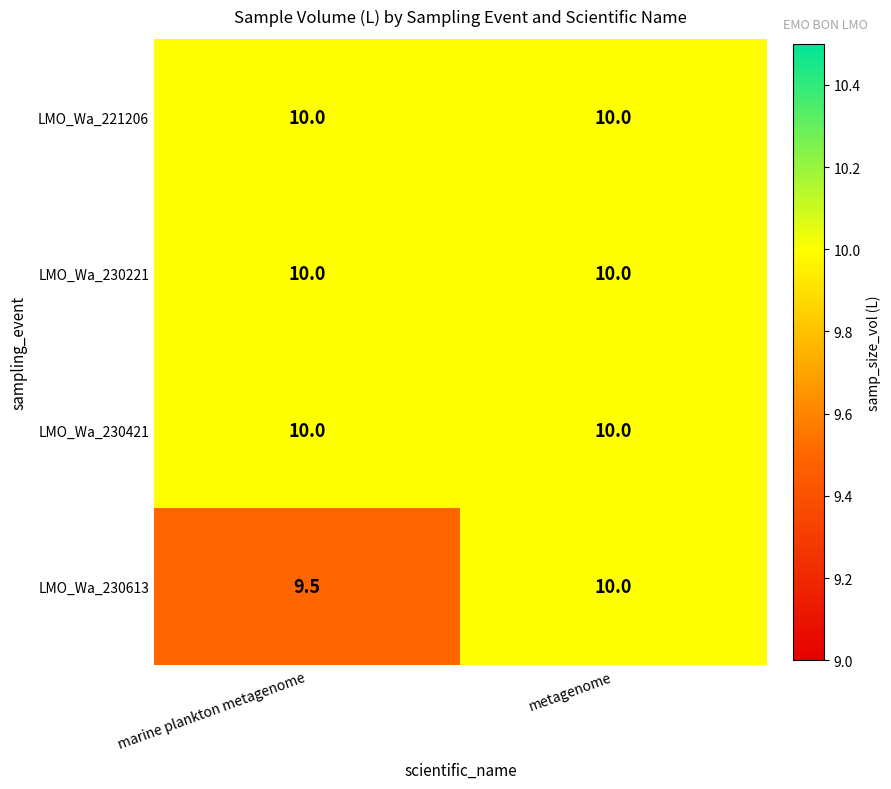

What is the greatest value displayed?

10.0